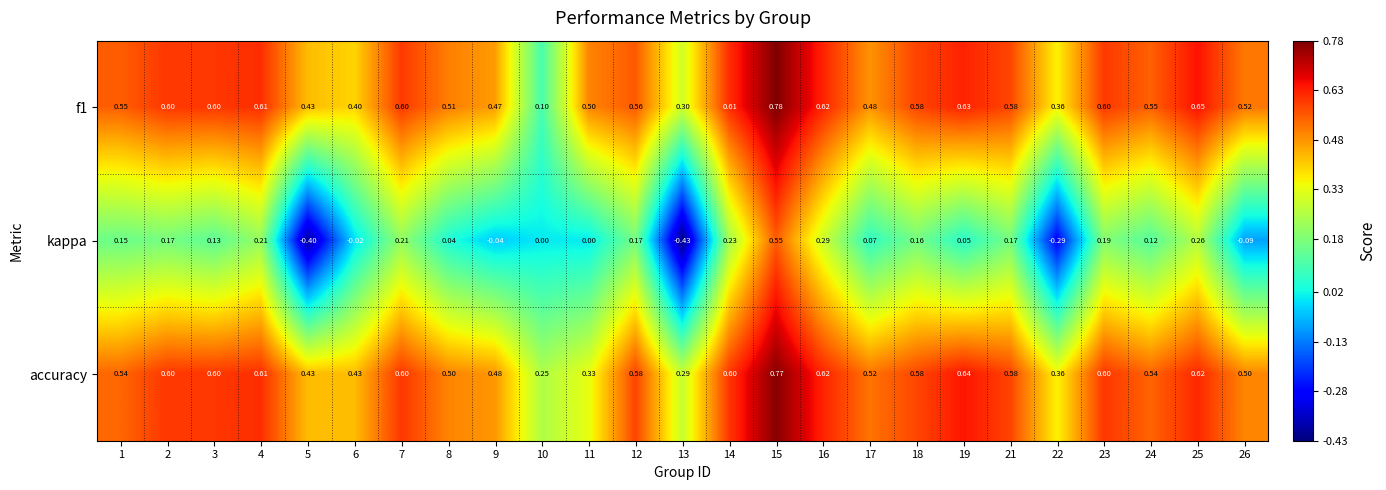

Is the value of f1 at 23 greater than the value of kappa at 2?

Yes